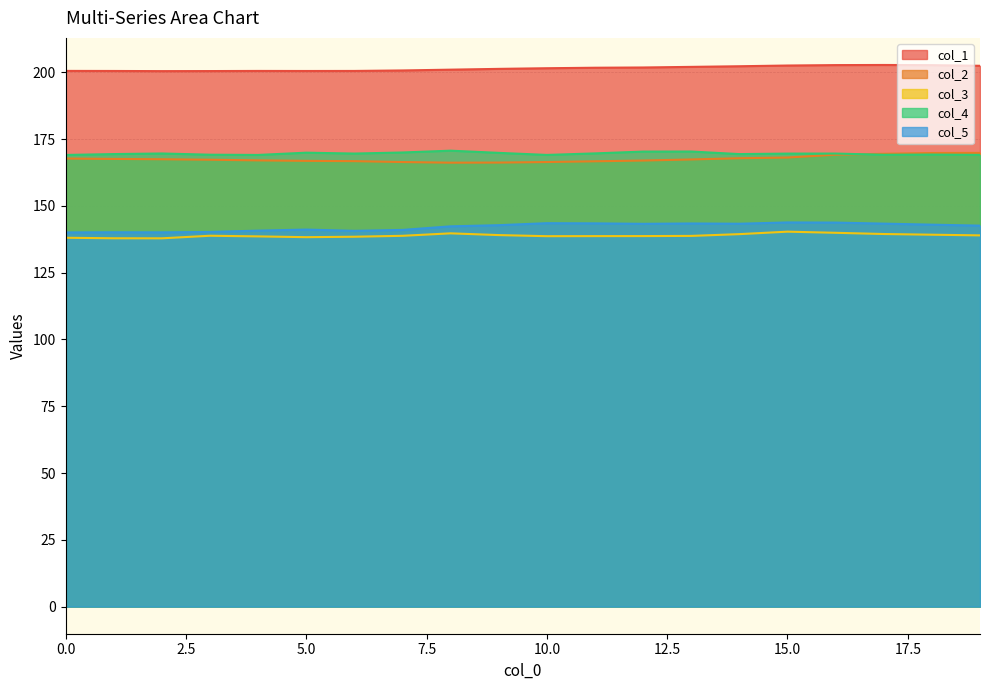

The col_3 series shows 139.4 at 14. True or false?

True